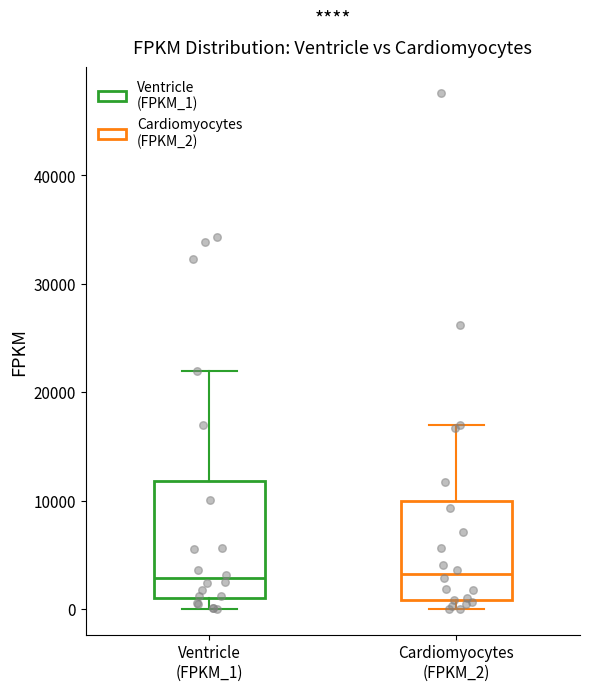

Reading left to right, read every box against the y-axis: the position of its median line, the range the box covers, and the ends of its whiskers. The values are not printed on the chart, so give them approximately, as read against the axis.

Ventricle (FPKM_1): median 3000, box 1000 to 12000, whiskers 0 to 22000
Cardiomyocytes (FPKM_2): median 3000, box 1000 to 10000, whiskers 0 to 17000